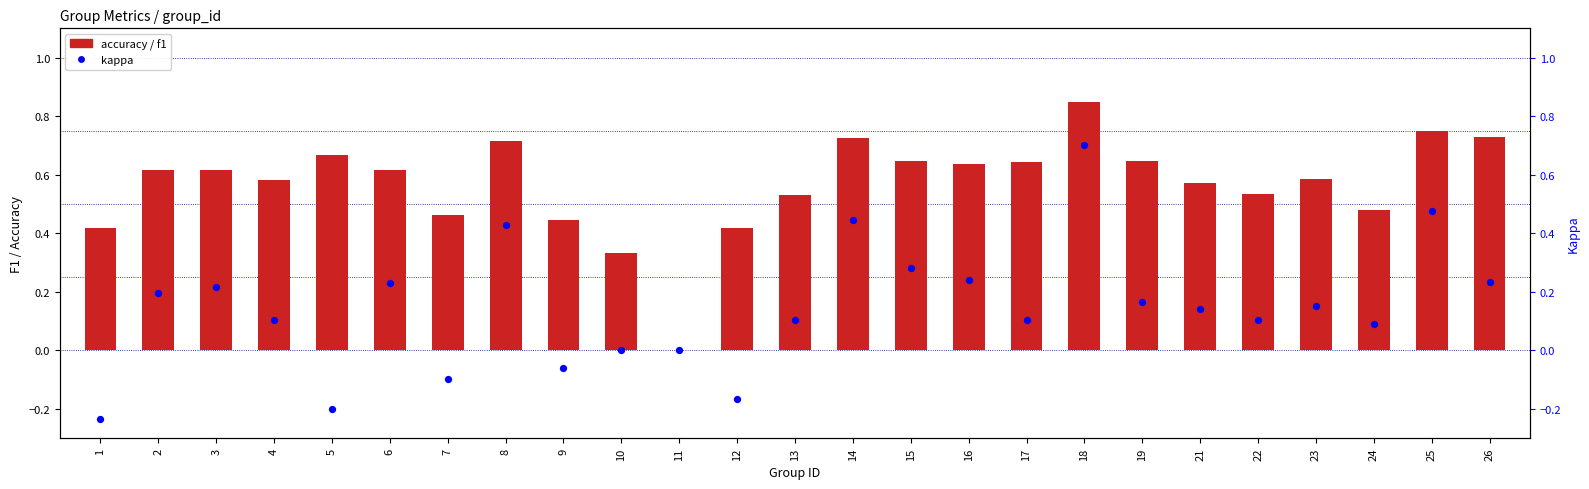

Which series has the largest total across all categories?

accuracy